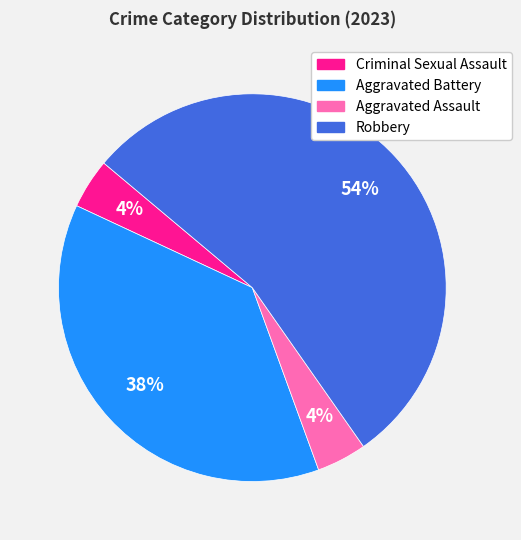

Is it true that Robbery is 54% of the pie?

True